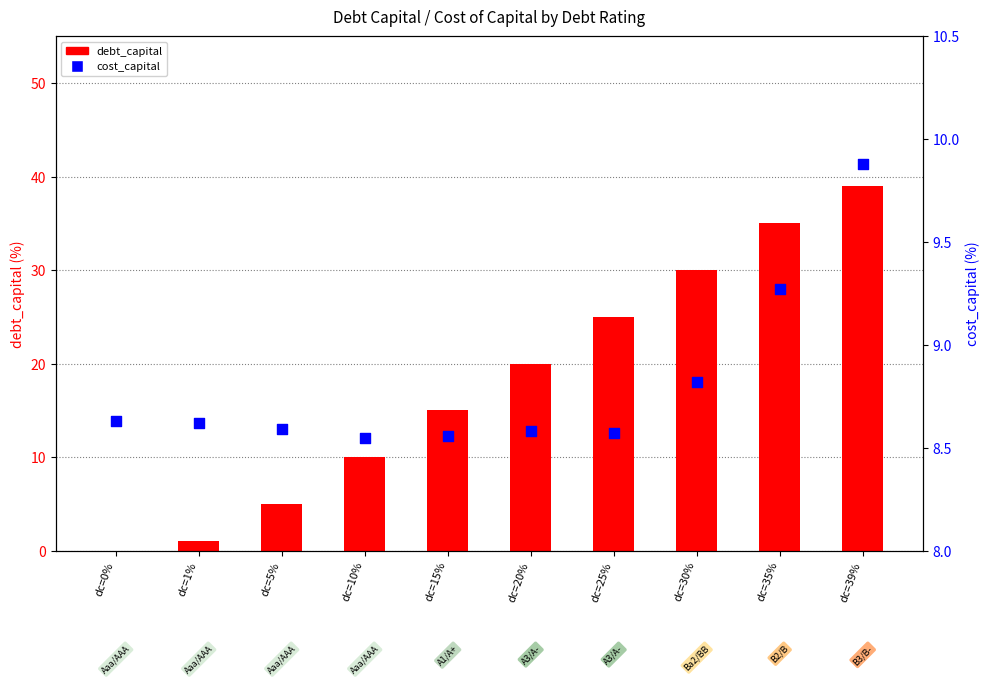

Which series has the largest Y range (max minus min)?

debt_capital